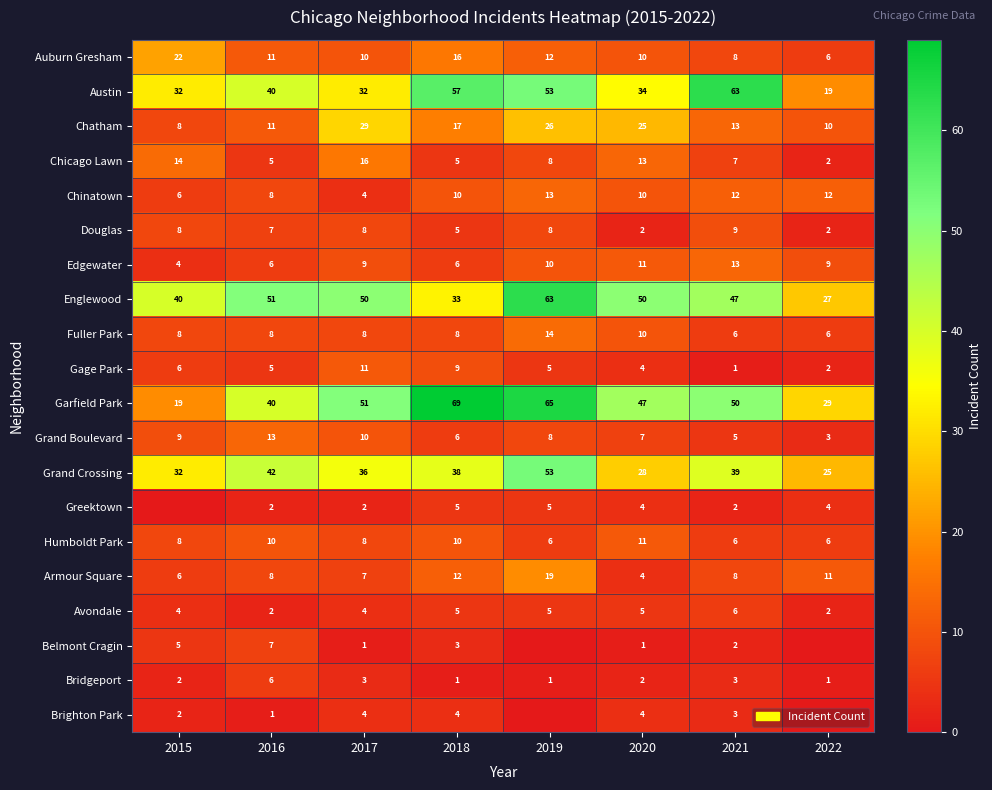

The Gage Park series shows 3 at 2022. True or false?

False